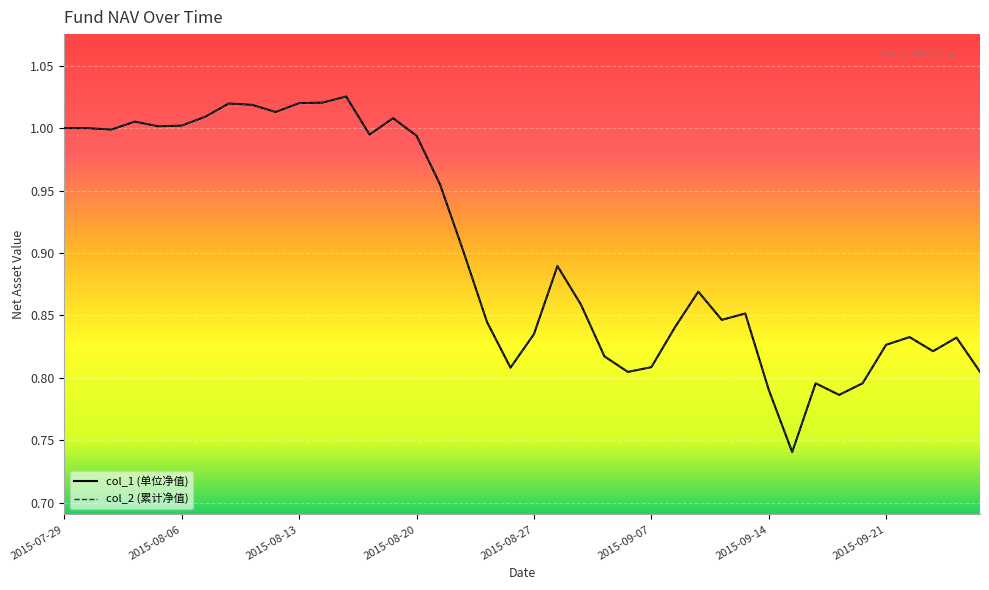

What are all the series names shown in the legend?

col_1, col_2